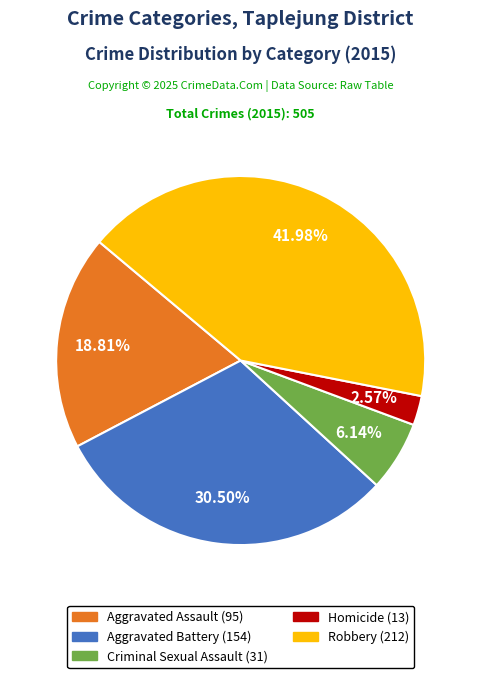

The Criminal Sexual Assault slice represents 6% of the pie. True or false?

True